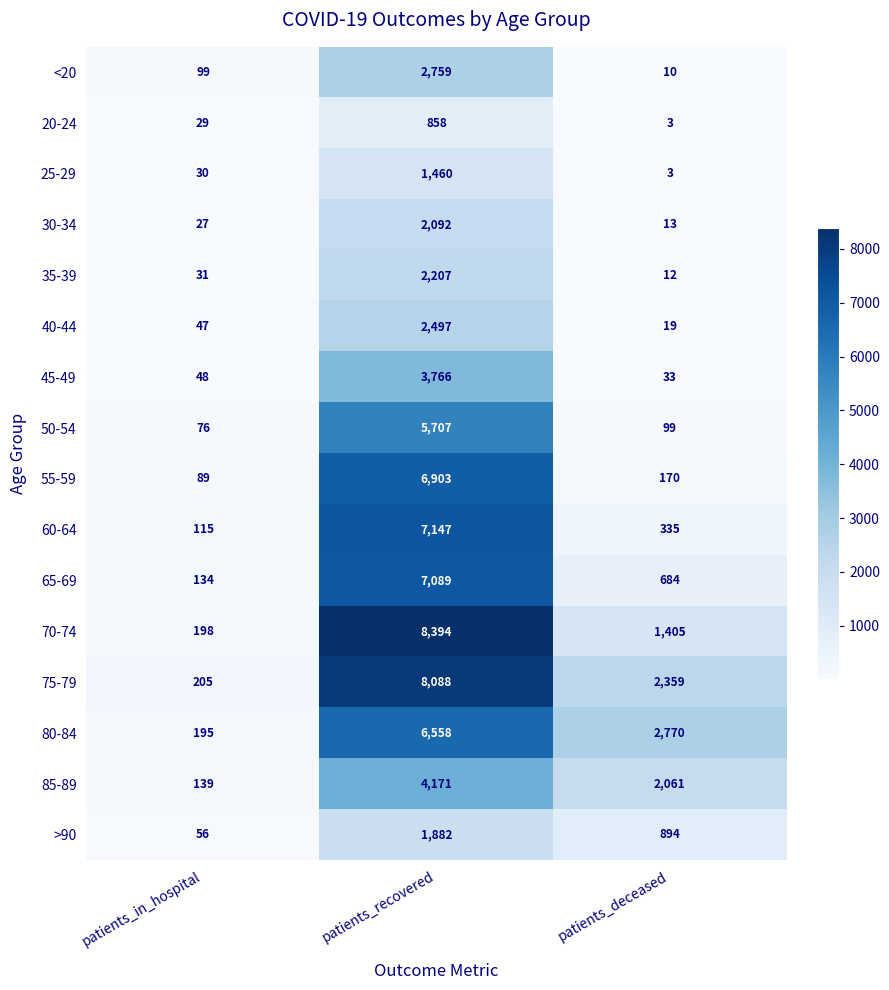

What is the average value of the 40-44 series?

854